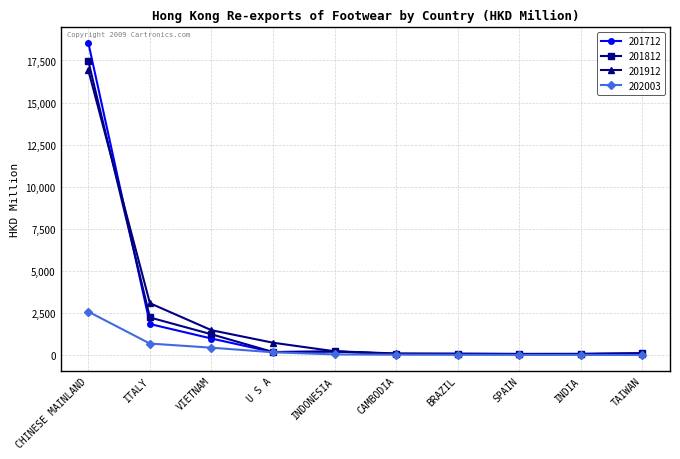

Rank the series at VIETNAM from lowest to highest value.

202003, 201712, 201812, 201912